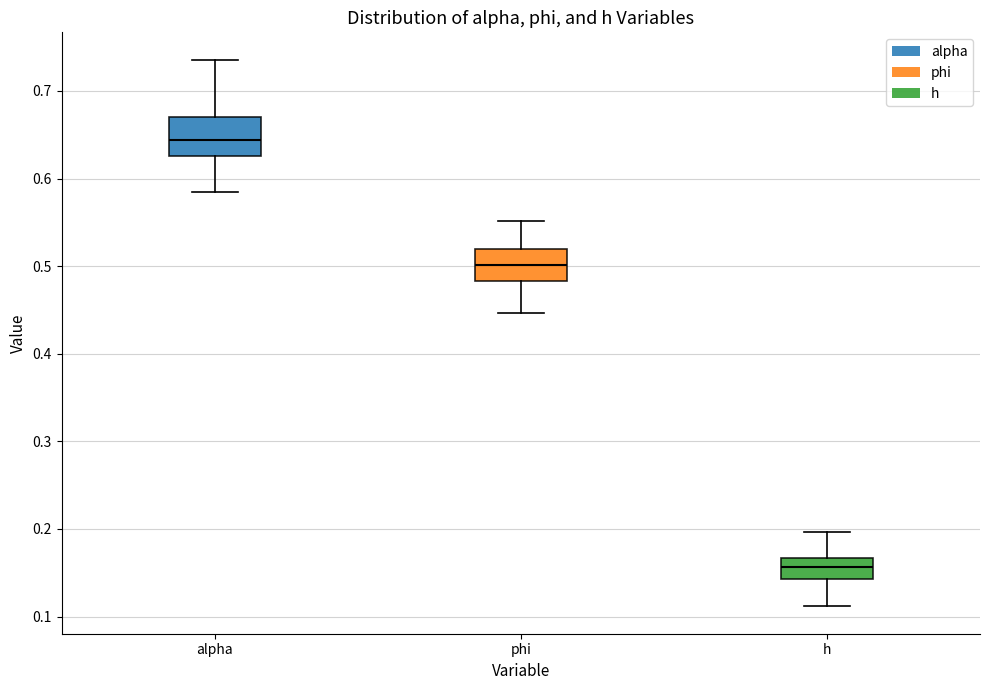

Where does the lower whisker of the box for h end on the y-axis? The values are not printed on the chart, so give them approximately, as read against the axis.

0.11